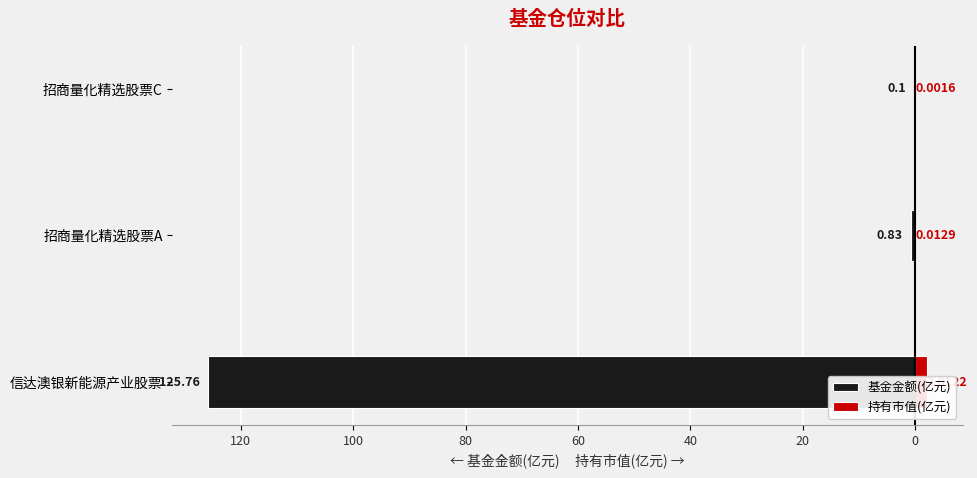

What is the average value of the 持有市值(亿元) series?

0.7